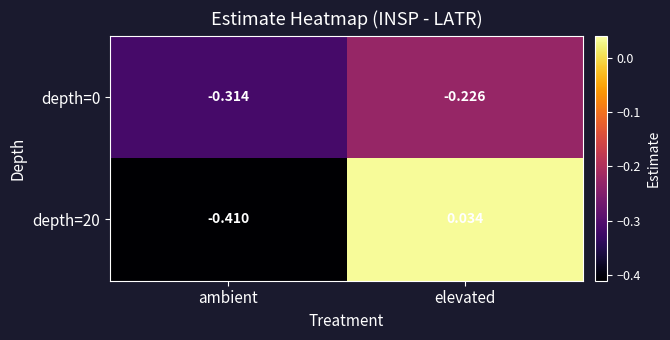

Which label corresponds to the smallest value in the chart?

ambient